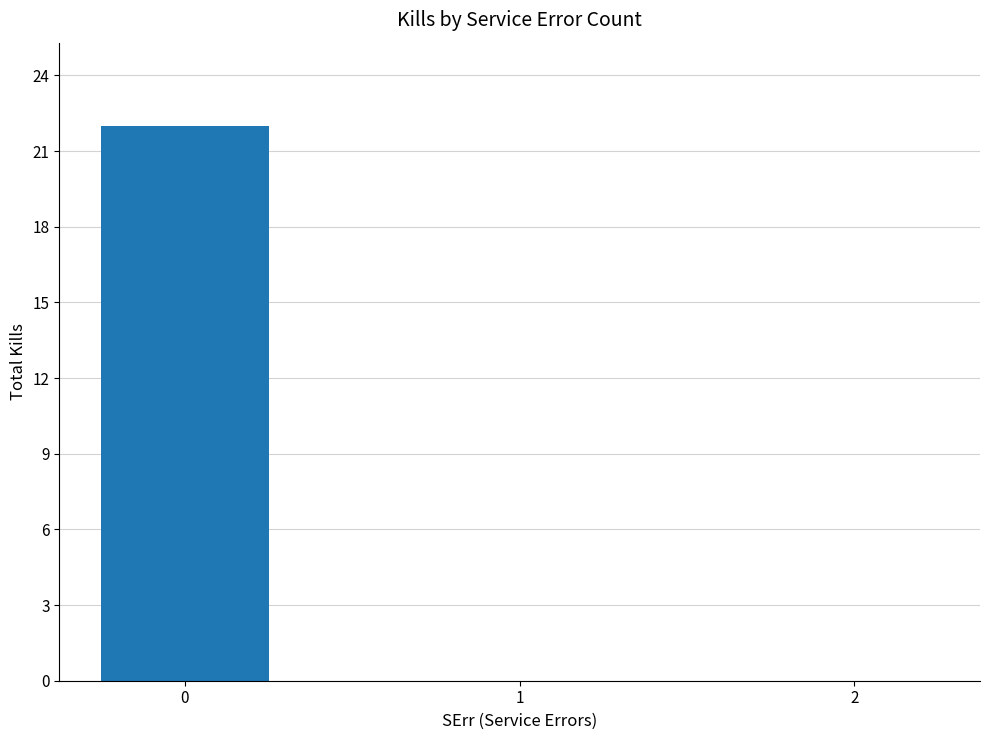

What is the average value?

7